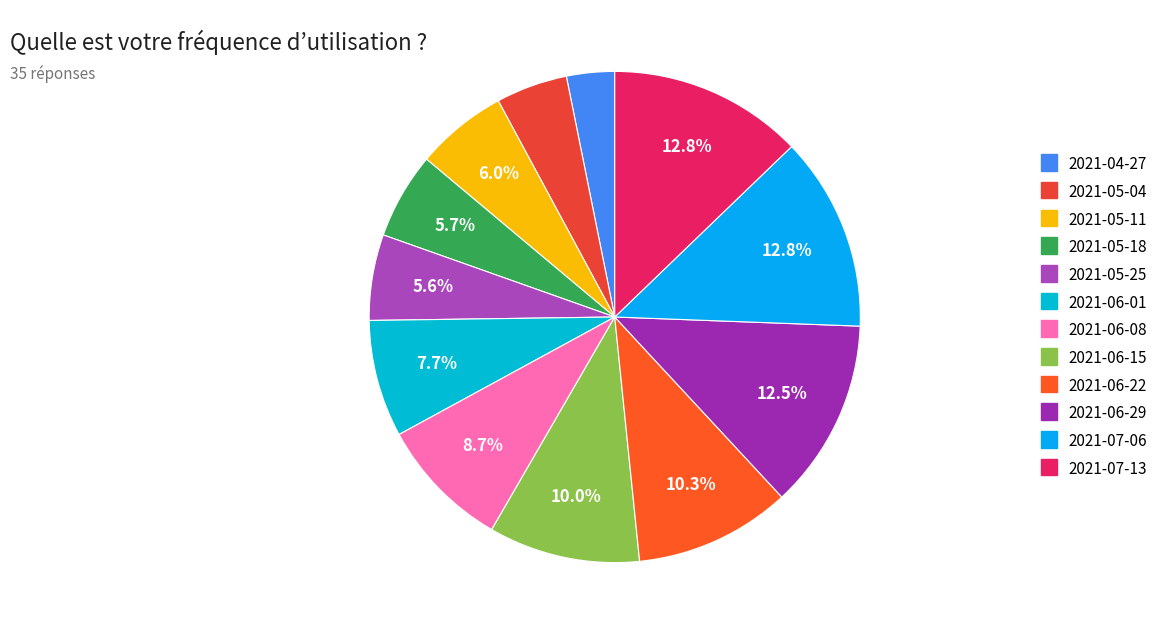

Does 2021-06-22 represent more than half of the total?

No